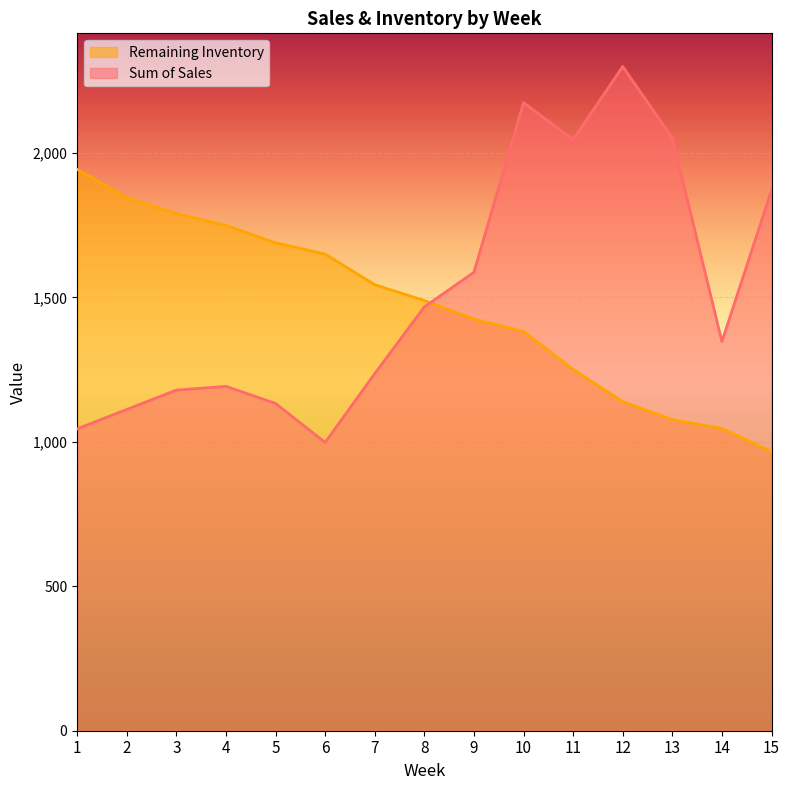

What is the value of the Sum of Sales point at the 8th from the left?

1467